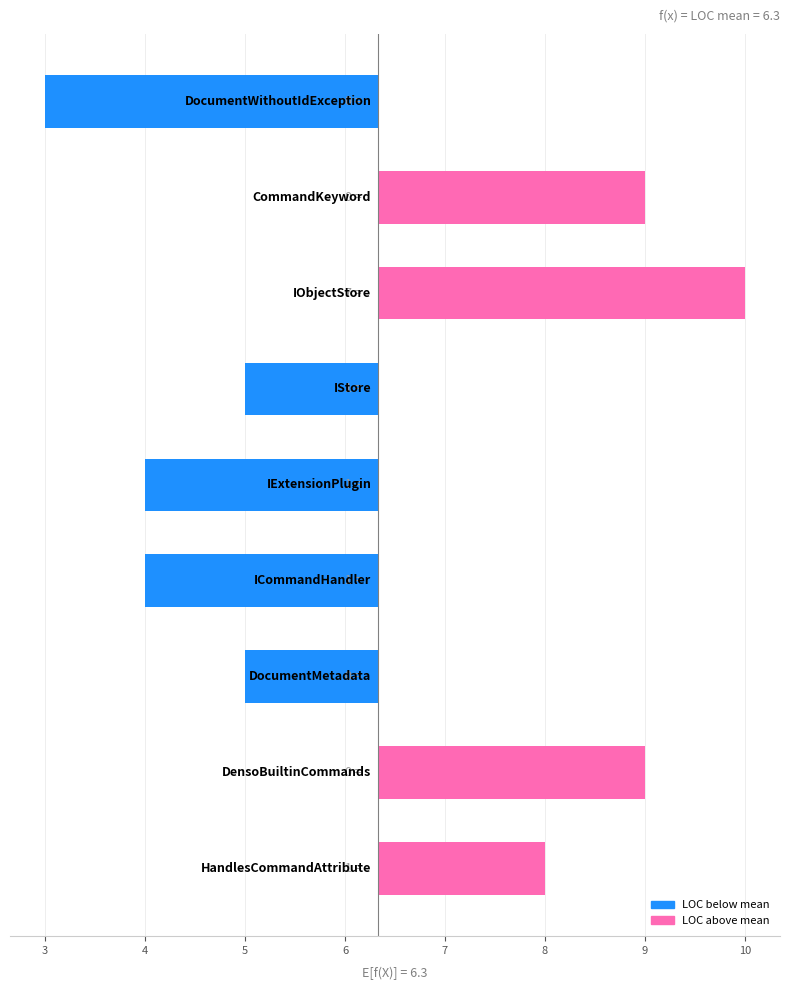

The chart shows a value of 0.6 at 3. True or false?

False